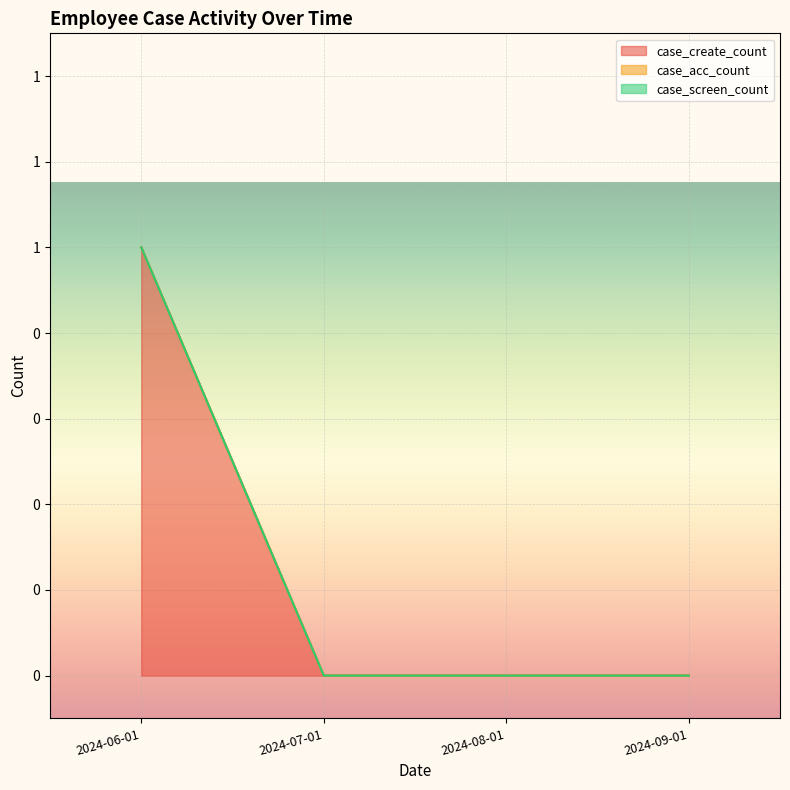

True or false: case_screen_count and case_acc_count cross at least once.

False